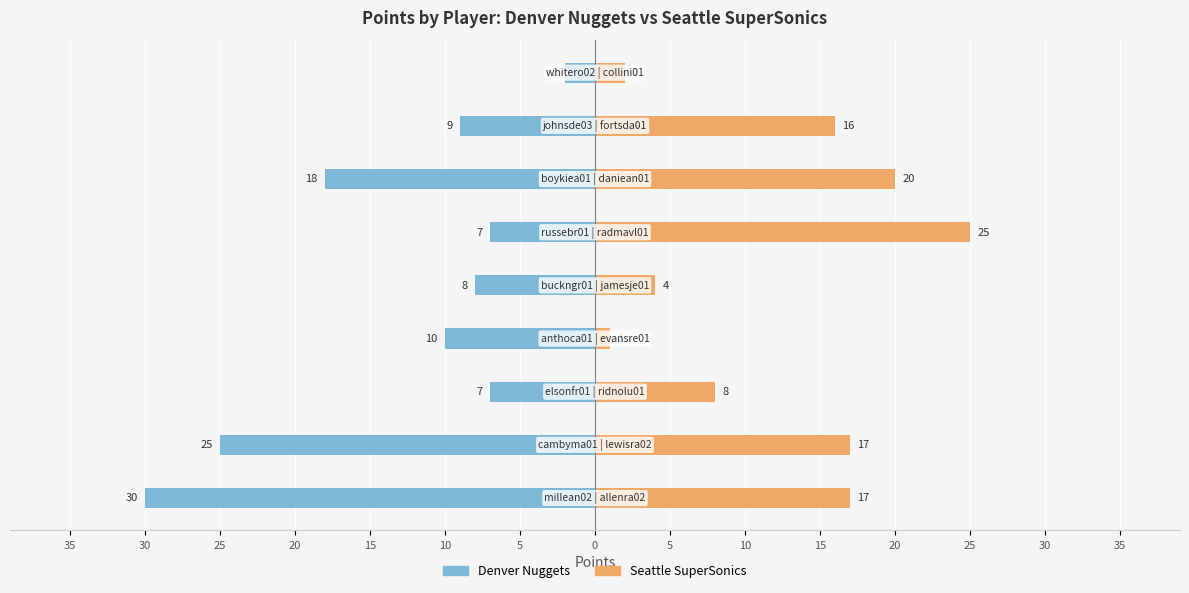

How many values in the Seattle SuperSonics series exceed 16?

4